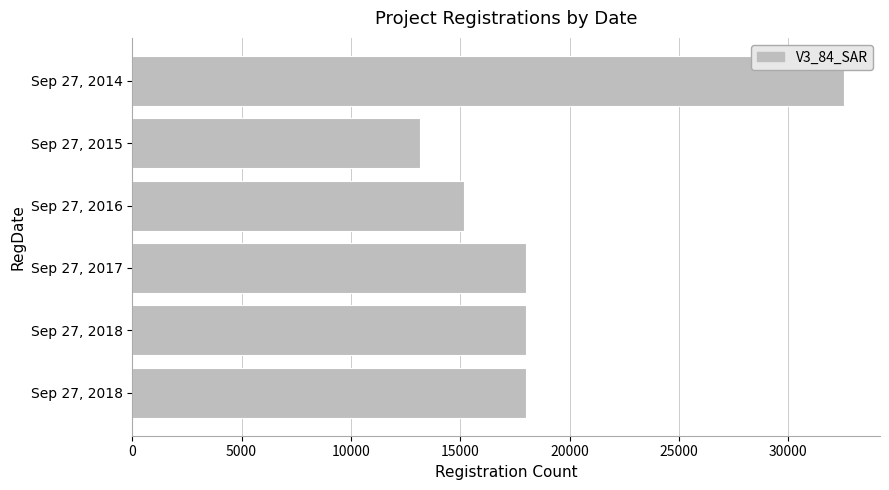

Count the number of data series in this chart.

1